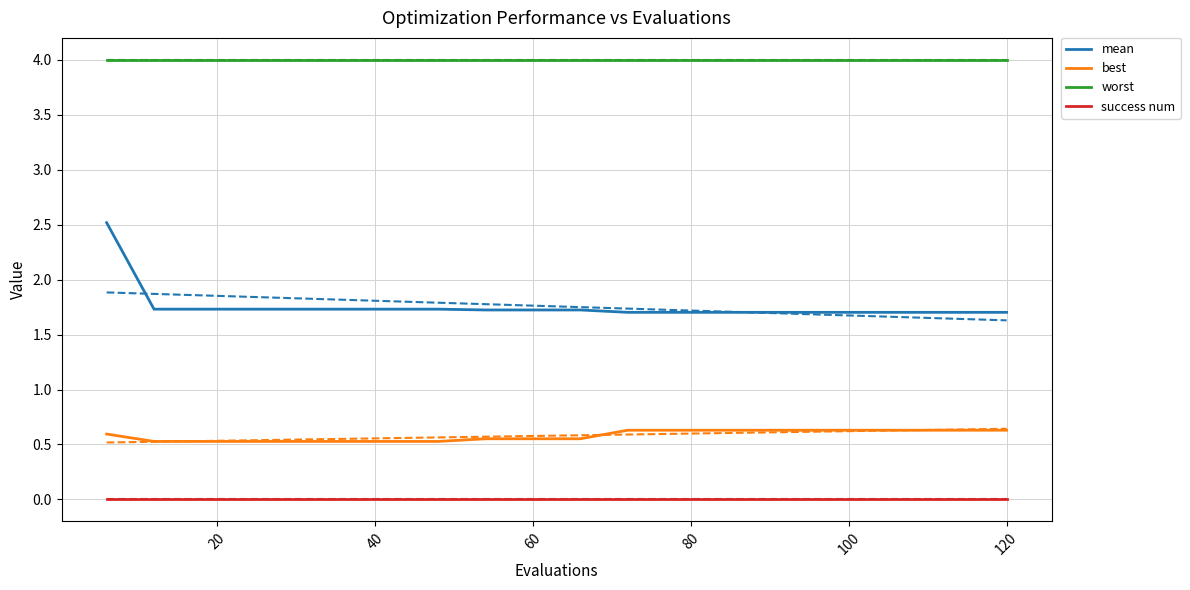

What is the lowest value of the worst series?

4.0